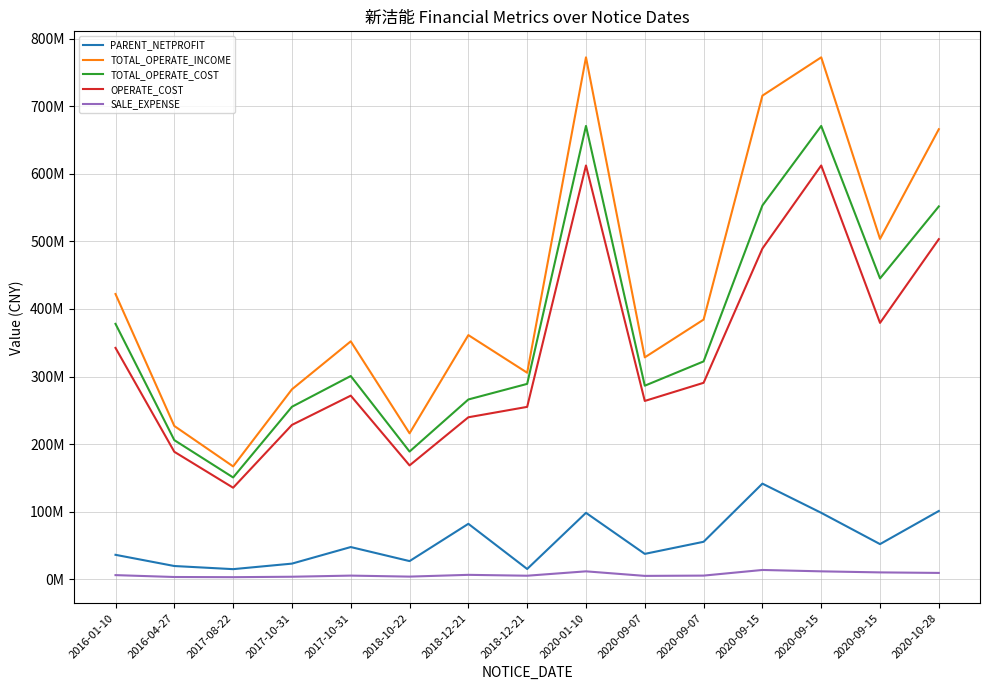

What is the difference between the second highest and second lowest values in the SALE_EXPENSE series?

8383553.5